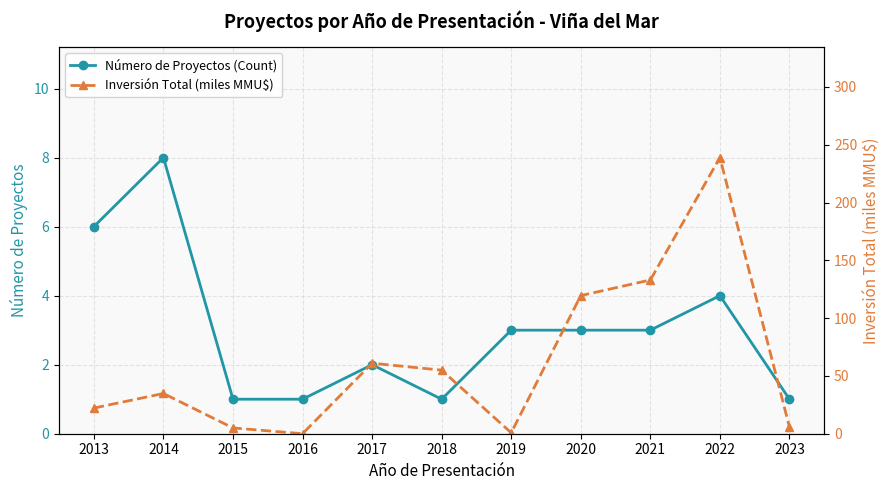

Reading right to left, transcribe all the data shown in this chart.

Número de Proyectos (Count): 1.0	4.0	3.0	3.0	3.0	1.0	2.0	1.0	1.0	8.0	6.0
Inversión Total (miles MMU$): 5.8	238.9	133.0	119.5	0.8	55.0	61.0	0.0	5.0	34.8	22.2